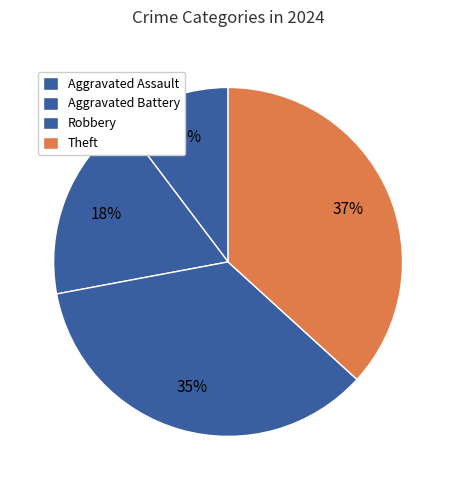

How many segments does this pie chart have?

4